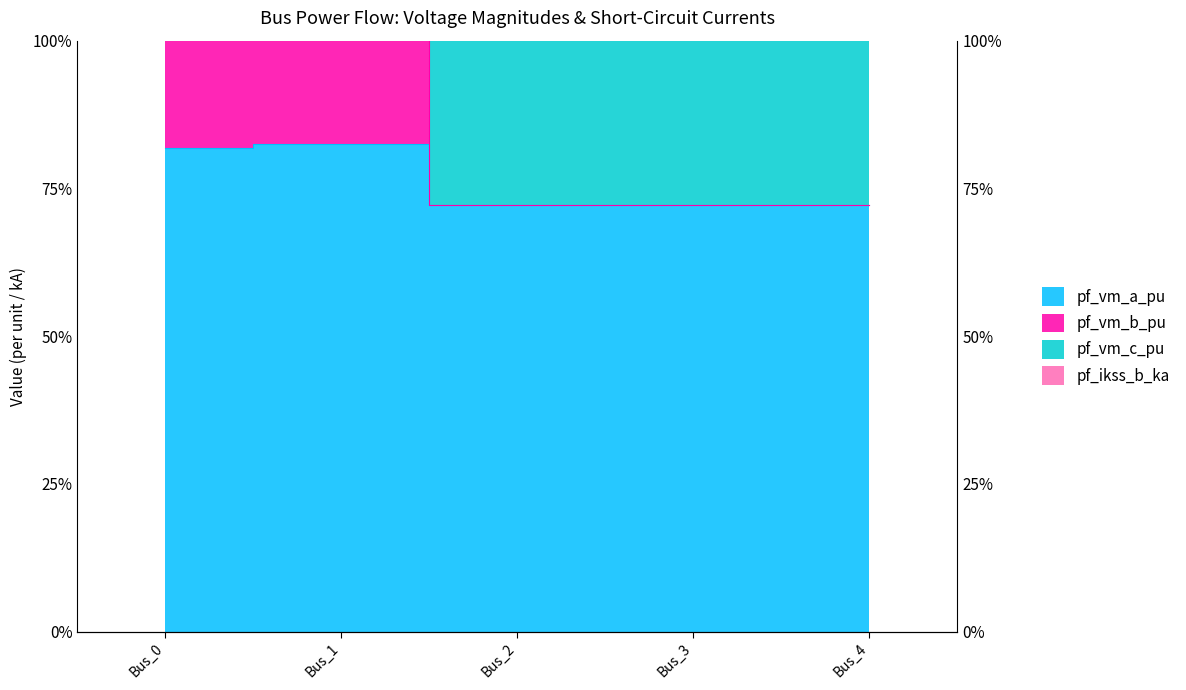

At which category is the sum across all series the highest?

Bus_0